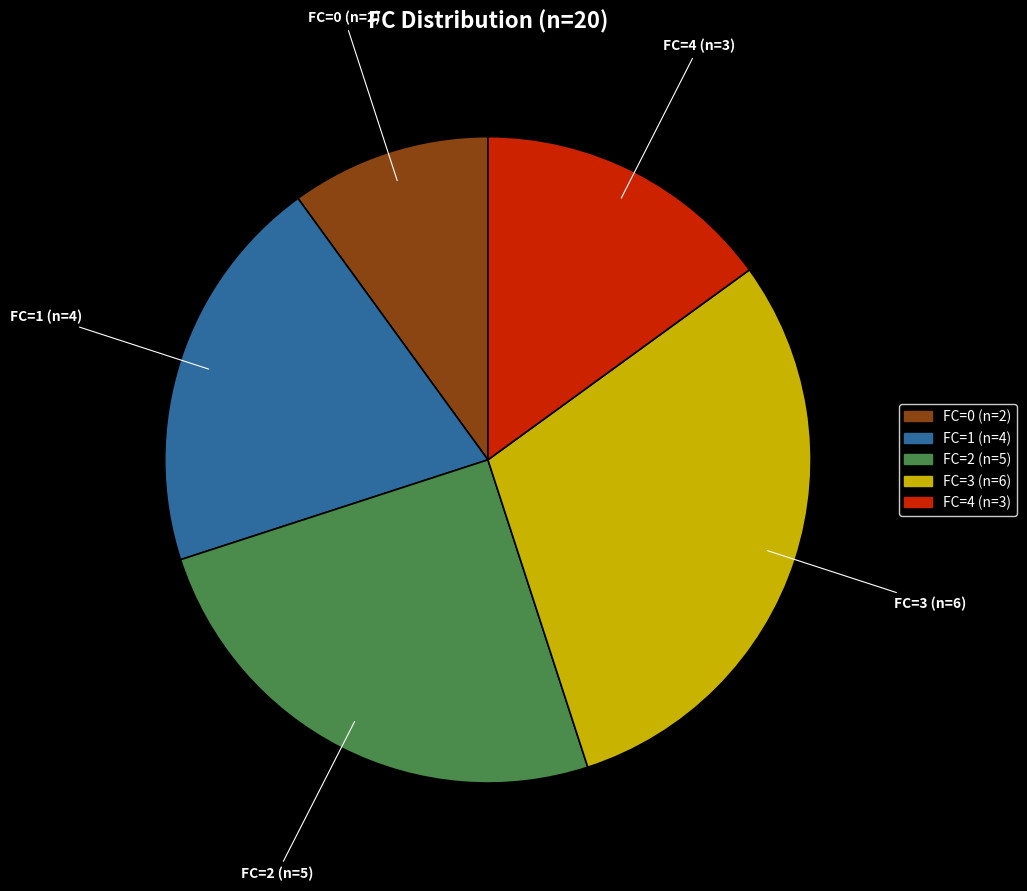

Between FC=3 and FC=4, which is larger?

FC=3